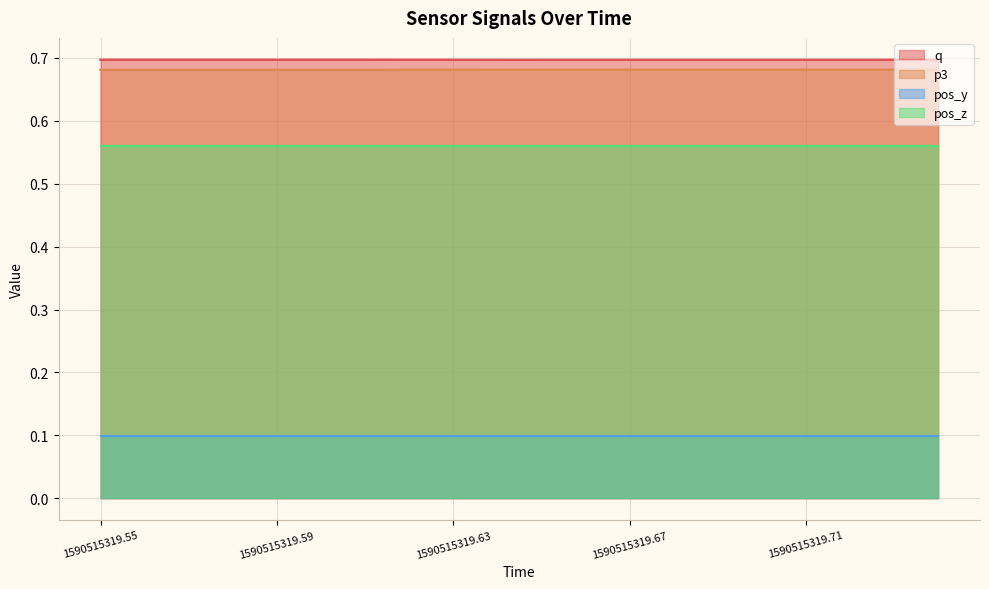

Where is q nearest to the value 0?

1590515319.6446435